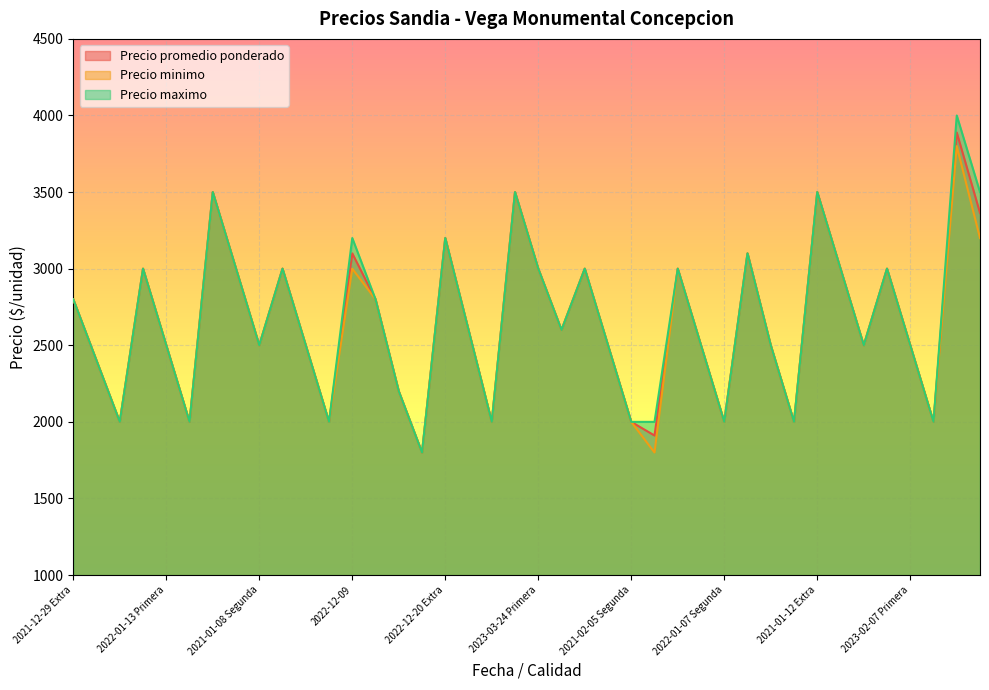

At 2021-12-29 Extra, list the series in order from largest to smallest.

Precio promedio ponderado, Precio minimo, Precio maximo